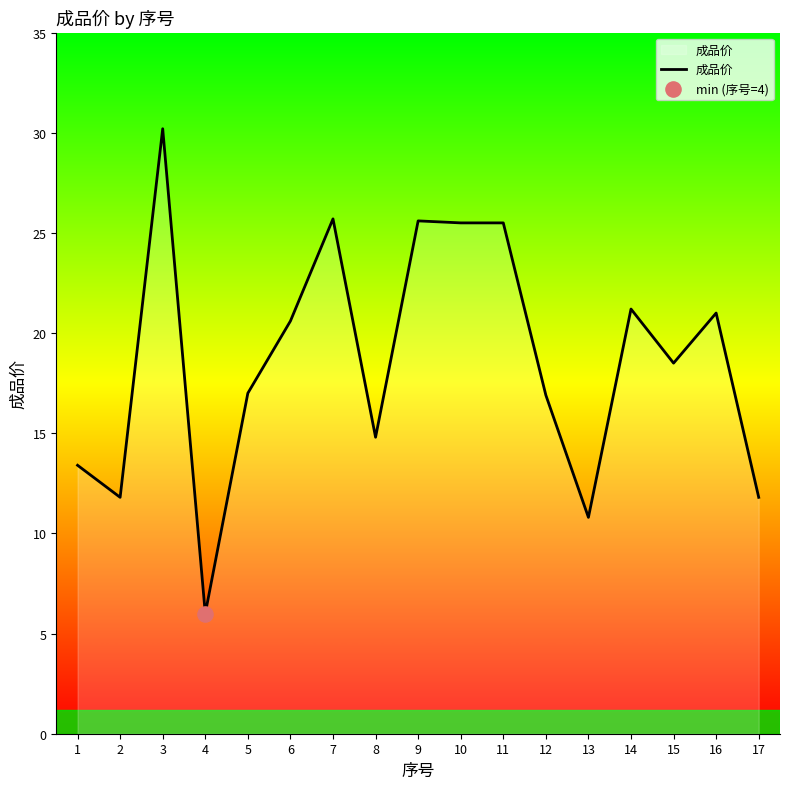

What is the change in value from 3 to 7?

-4.5